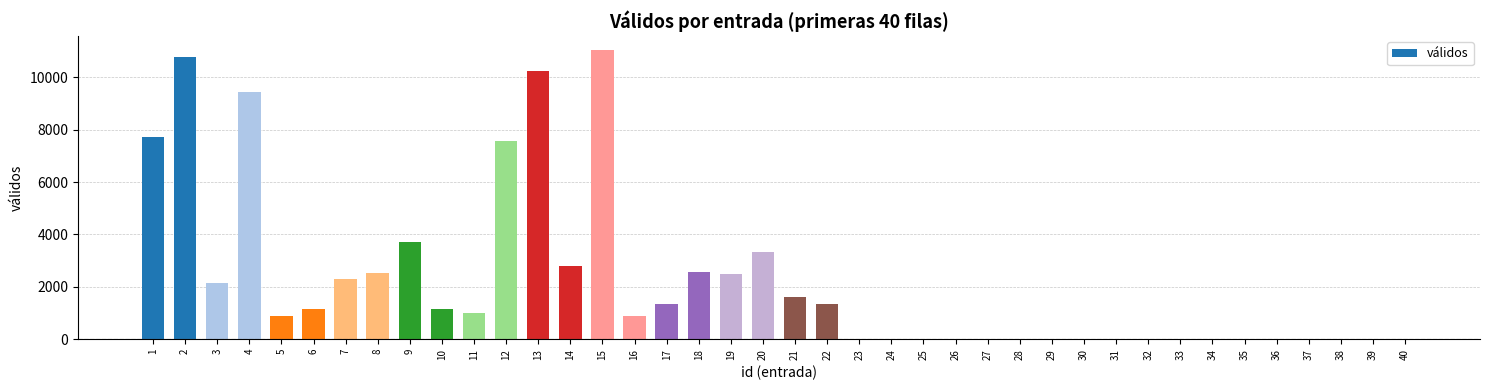

The value at 19 is 1555. True or false?

False